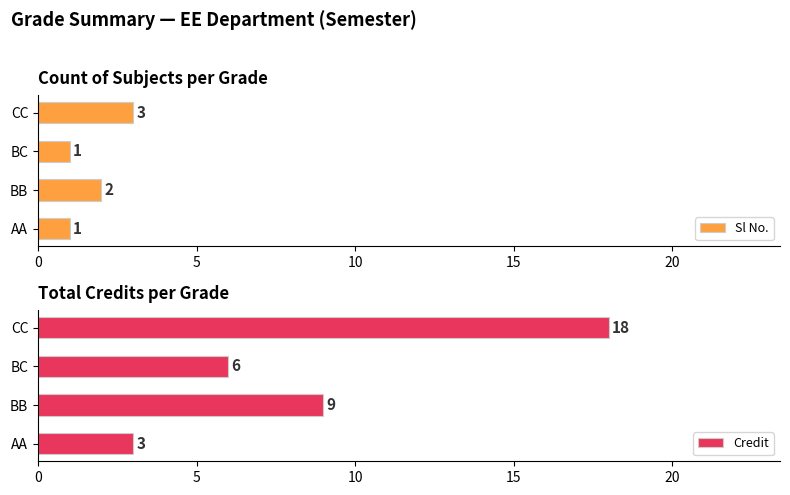

What is the average value of the Sl No. series?

2